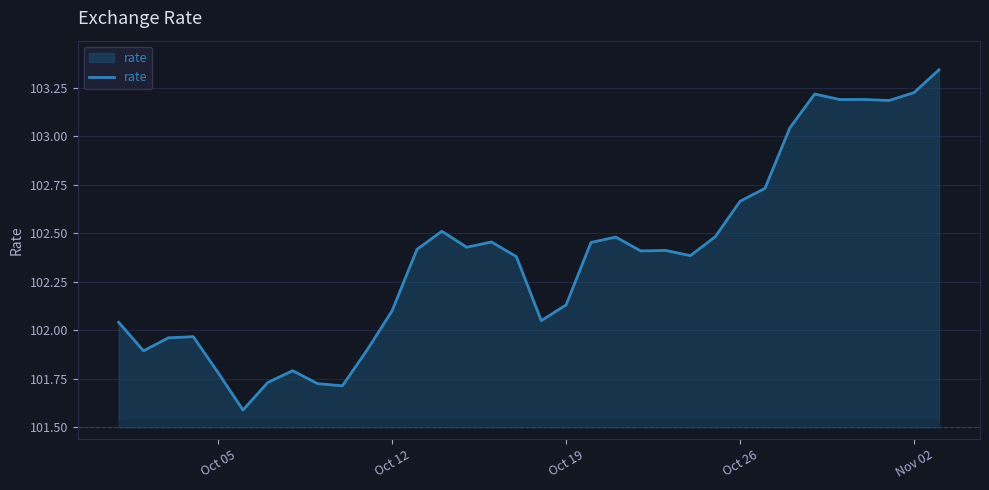

What is the minimum value shown in the chart?

101.6